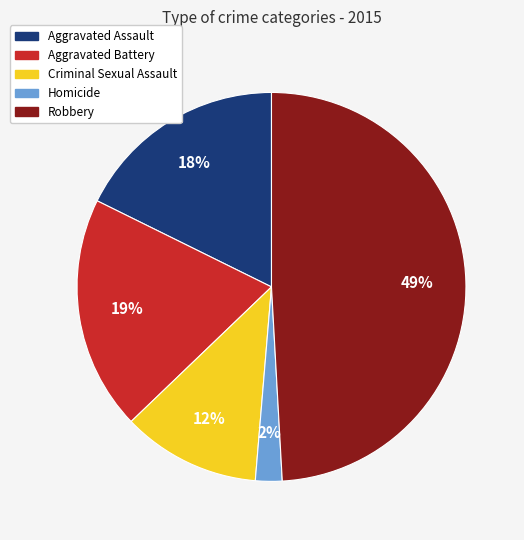

True or false: Homicide accounts for 2% of the total.

True